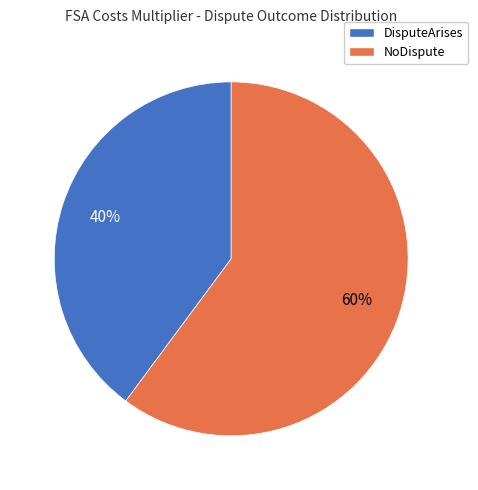

To the nearest percent, what is the difference between the largest and smallest slice percentages?

20%